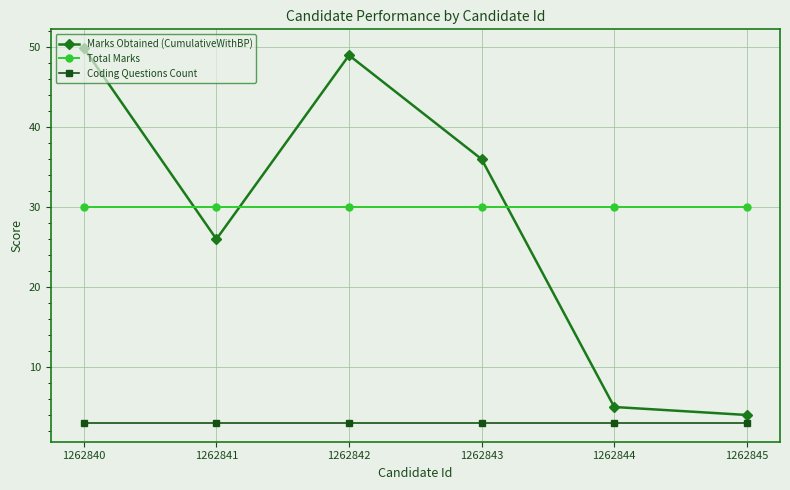

Between 1262841 and 1262844, which series saw the biggest shift?

Marks Obtained (CumulativeWithBP)